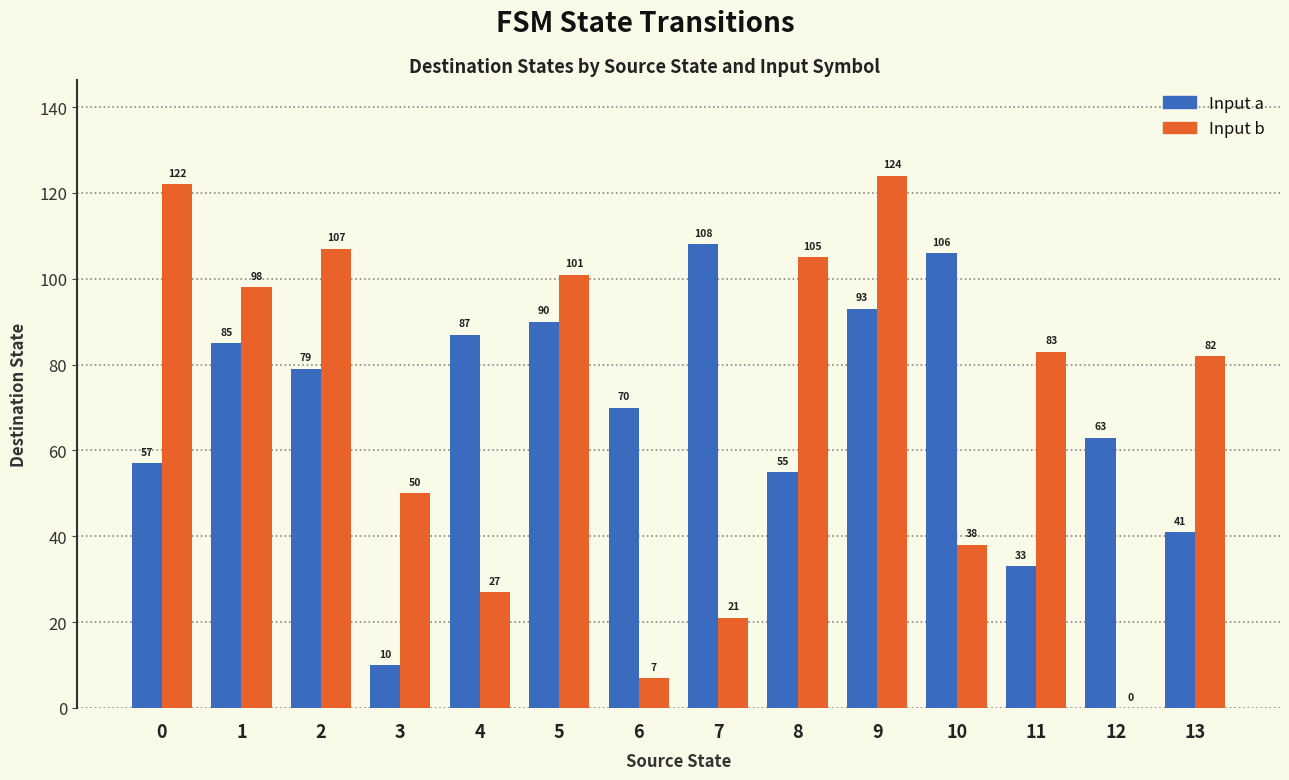

Which category has the highest value across all series?

9